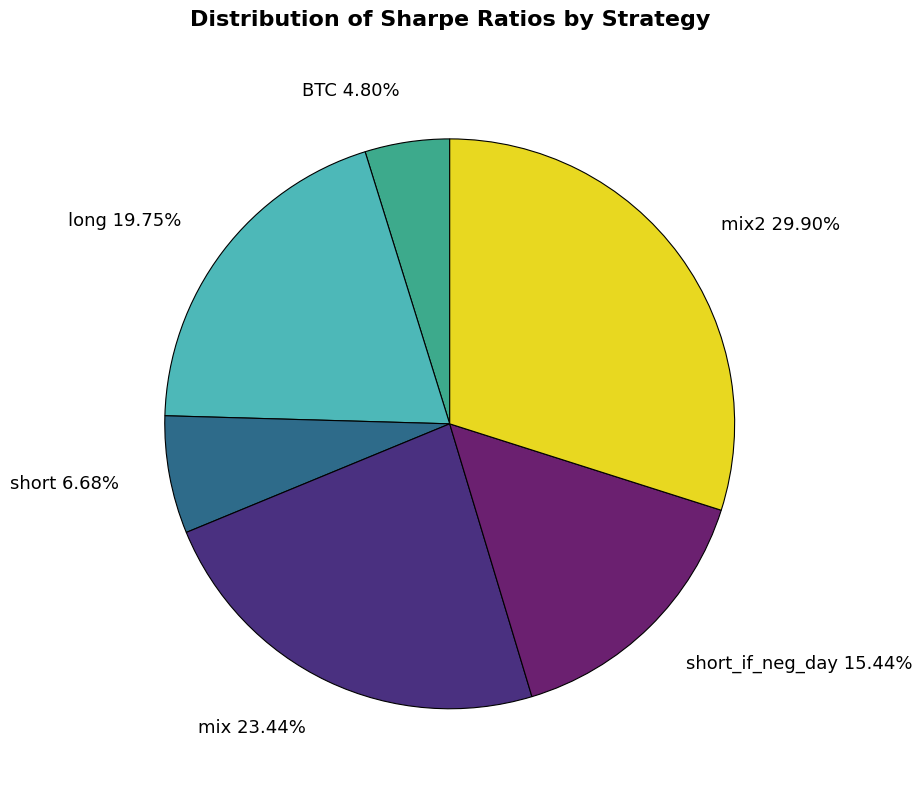

Rank the categories by value from highest to lowest.

mix2 29.90%, mix 23.44%, long 19.75%, short_if_neg_day 15.44%, short 6.68%, BTC 4.80%